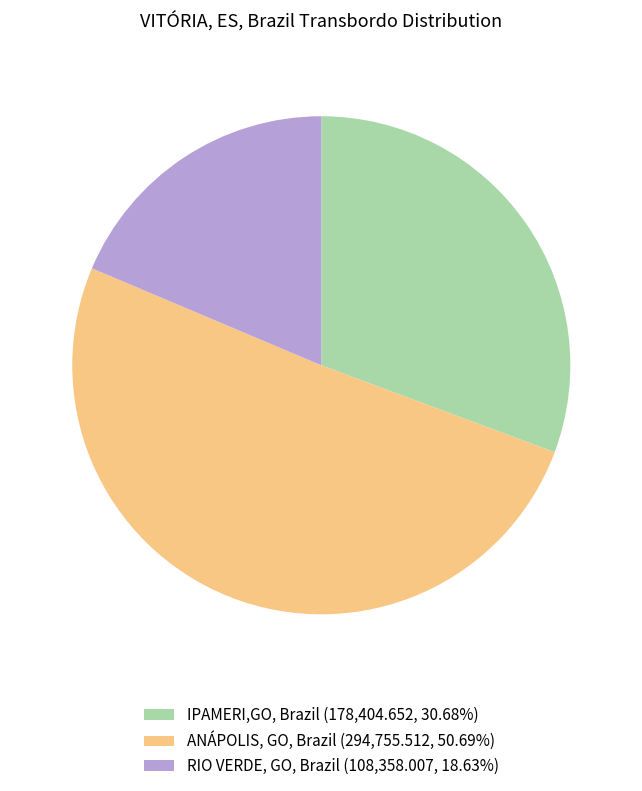

Does any single category account for the majority?

Yes